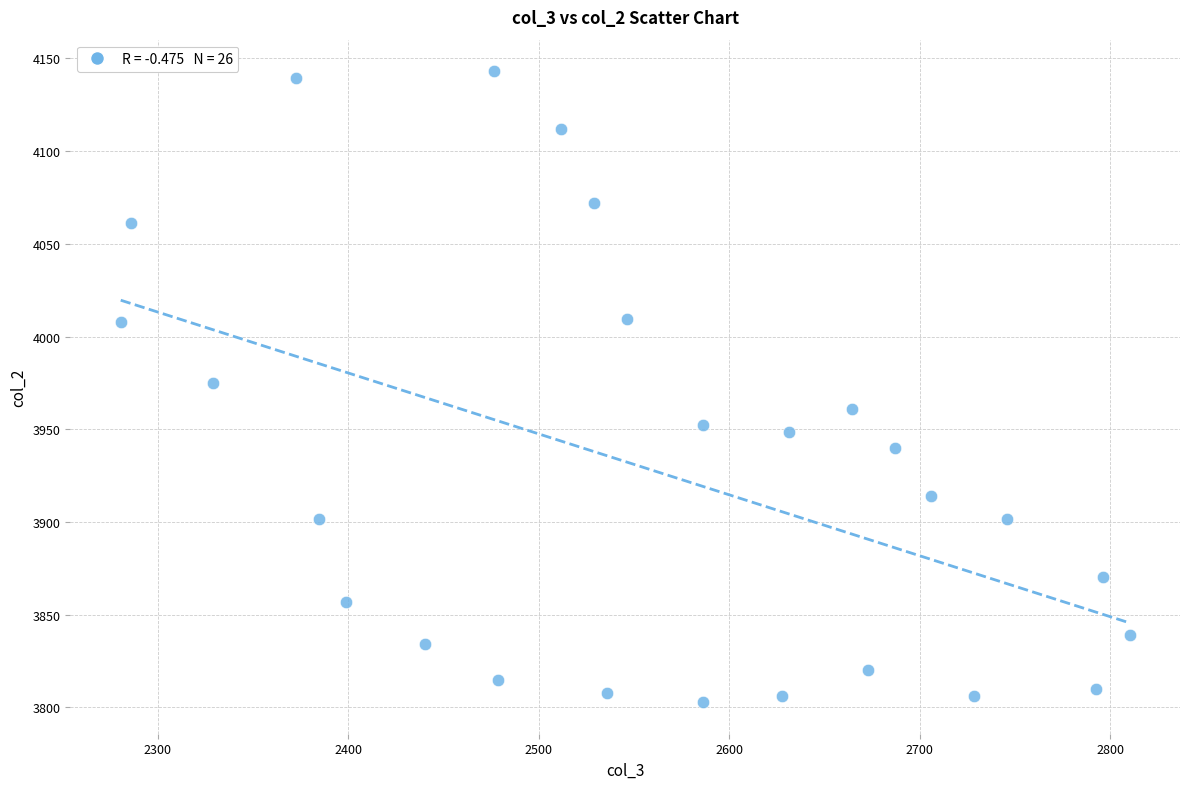

What is the range of Y values (max minus min)?

340.3